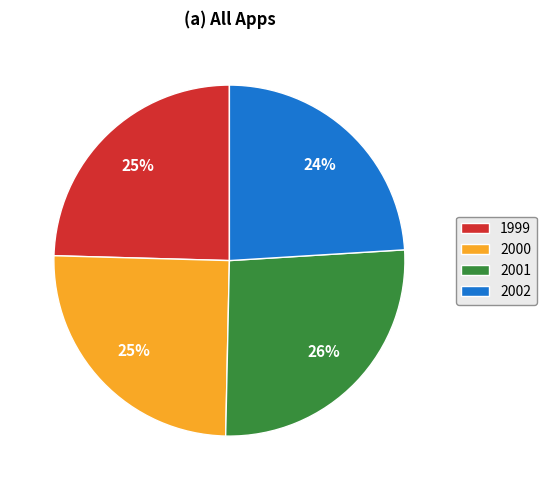

What is the smallest slice in the pie chart?

2002